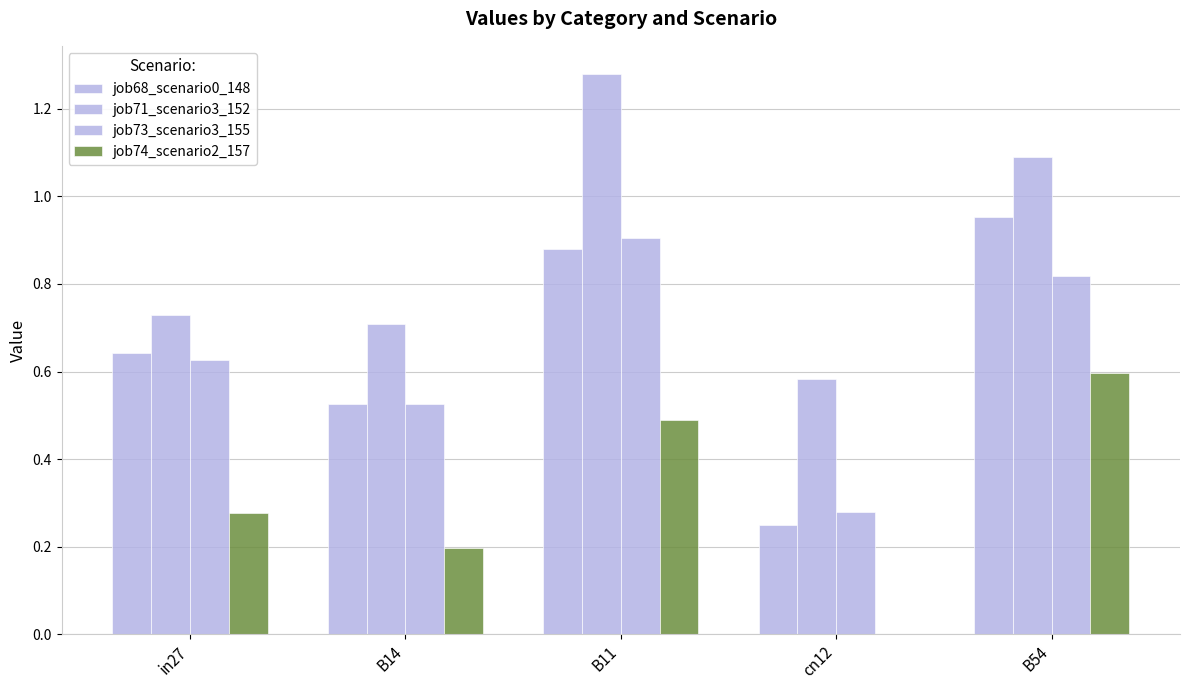

Is it true that job71_scenario3_152 equals 0.6 at B54?

False